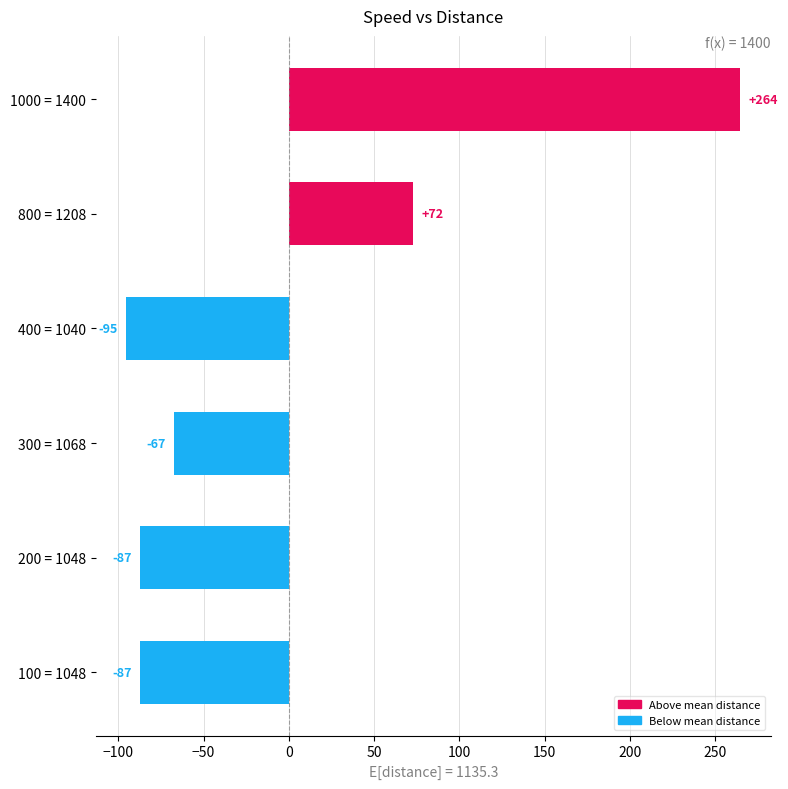

At which label is the value closest to 84?

800 = 1208